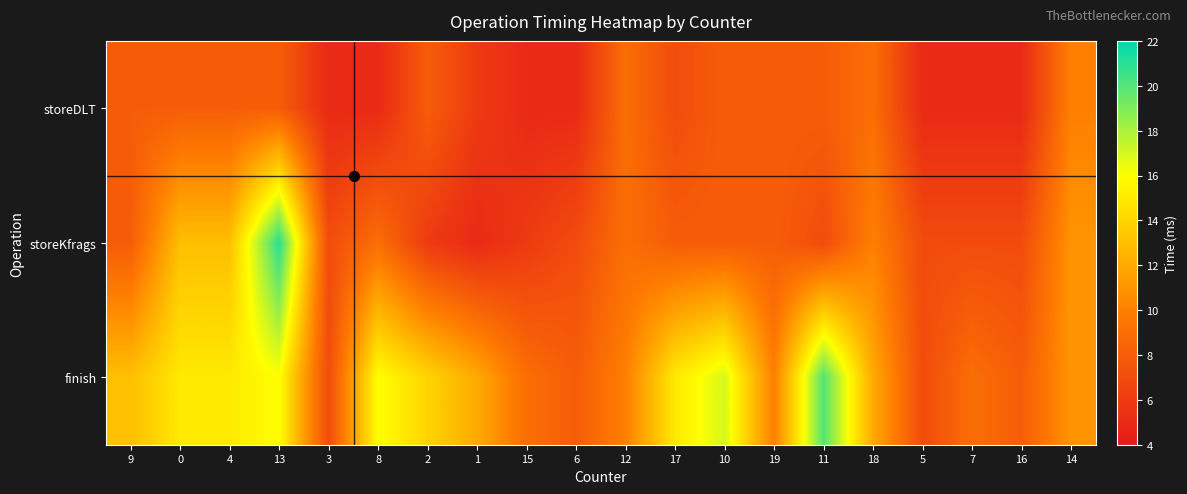

At how many categories does at least one series exceed 10?

12